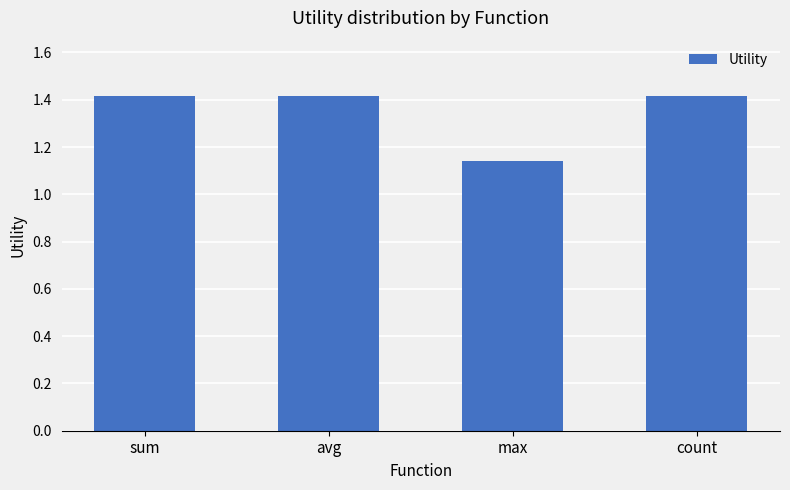

What is the sum of all values?

5.4